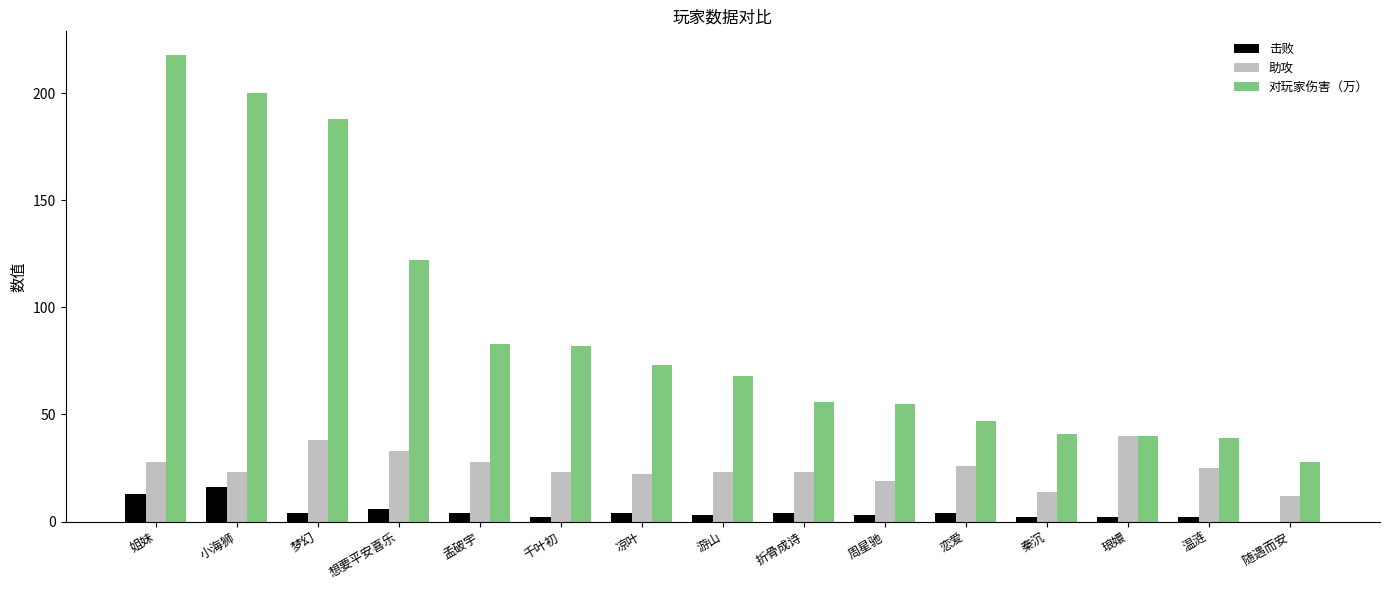

How many data points does each series have?

15